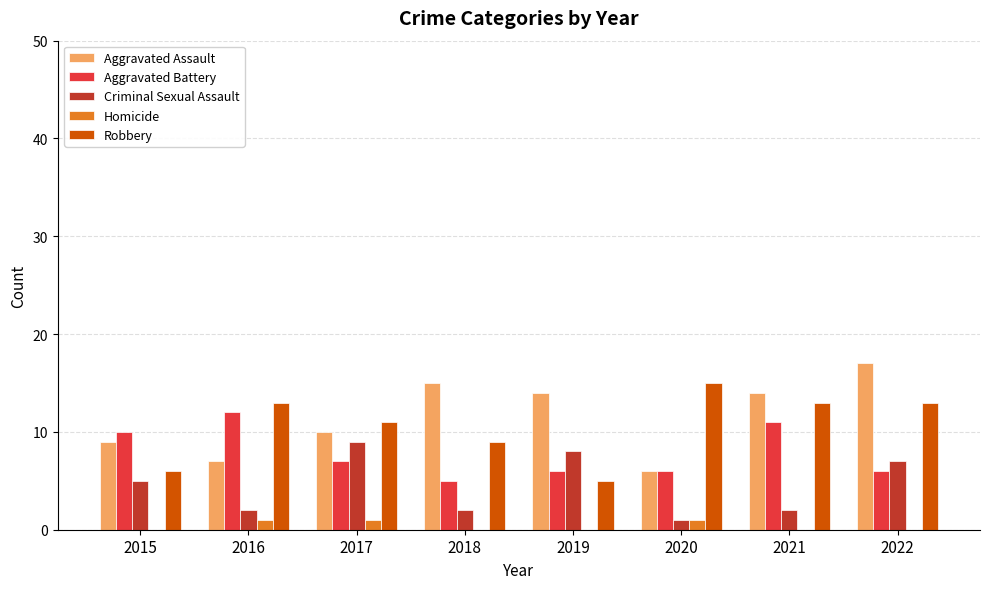

What is the sum of the Robbery values at 2018 and 2016?

22